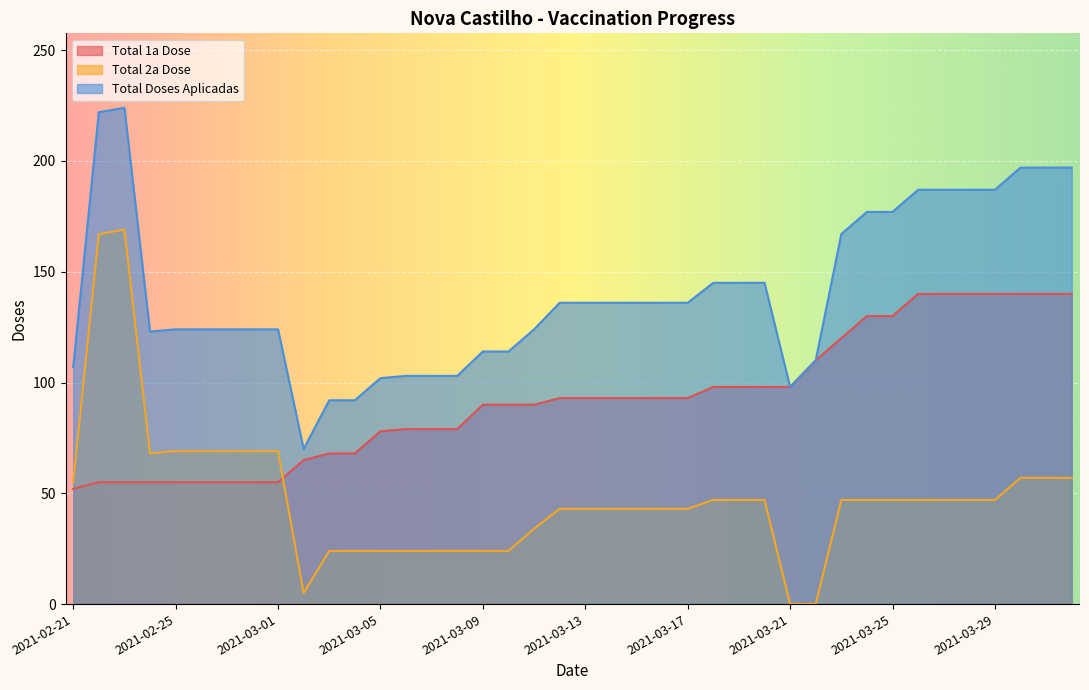

Which label corresponds to the largest value in the chart?

2021-02-23